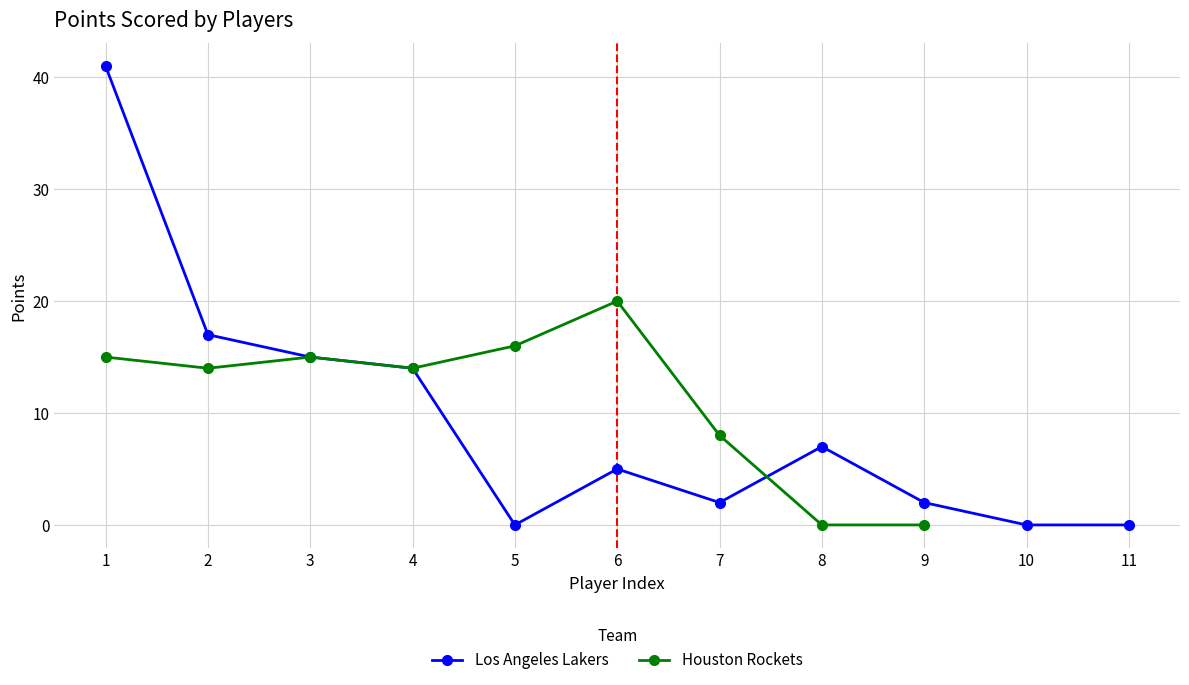

How many data points in Los Angeles Lakers are less than 5?

5